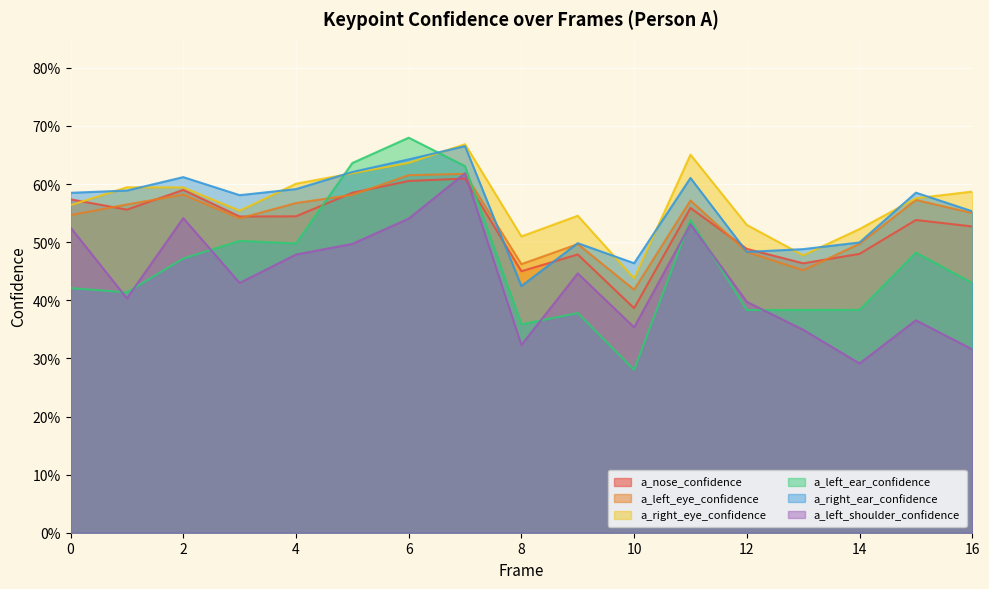

Reading left to right, what are all the values shown in this chart?

a_nose_confidence: 0=0.6	1=0.6	2=0.6	3=0.5	4=0.5	5=0.6	6=0.6	7=0.6	8=0.5	9=0.5	10=0.4	11=0.6	12=0.5	13=0.5	14=0.5	15=0.5	16=0.5
a_left_eye_confidence: 0=0.5	1=0.6	2=0.6	3=0.5	4=0.6	5=0.6	6=0.6	7=0.6	8=0.5	9=0.5	10=0.4	11=0.6	12=0.5	13=0.5	14=0.5	15=0.6	16=0.6
a_right_eye_confidence: 0=0.6	1=0.6	2=0.6	3=0.6	4=0.6	5=0.6	6=0.6	7=0.7	8=0.5	9=0.5	10=0.4	11=0.7	12=0.5	13=0.5	14=0.5	15=0.6	16=0.6
a_left_ear_confidence: 0=0.4	1=0.4	2=0.5	3=0.5	4=0.5	5=0.6	6=0.7	7=0.6	8=0.4	9=0.4	10=0.3	11=0.5	12=0.4	13=0.4	14=0.4	15=0.5	16=0.4
a_right_ear_confidence: 0=0.6	1=0.6	2=0.6	3=0.6	4=0.6	5=0.6	6=0.6	7=0.7	8=0.4	9=0.5	10=0.5	11=0.6	12=0.5	13=0.5	14=0.5	15=0.6	16=0.6
a_left_shoulder_confidence: 0=0.5	1=0.4	2=0.5	3=0.4	4=0.5	5=0.5	6=0.5	7=0.6	8=0.3	9=0.4	10=0.4	11=0.5	12=0.4	13=0.3	14=0.3	15=0.4	16=0.3